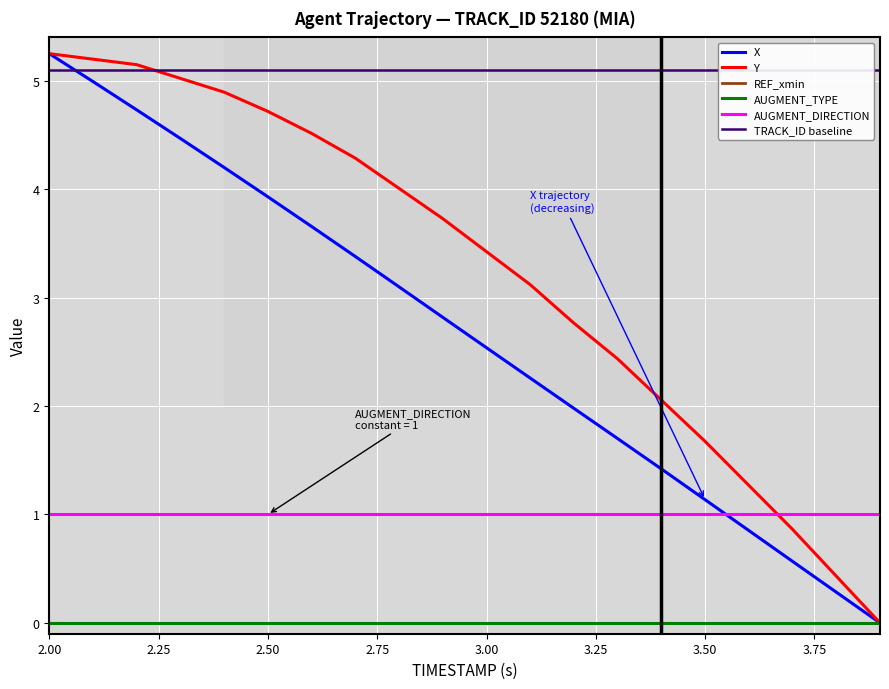

Reading left to right, what are all the values shown in this chart?

X: 5.2	5.0	4.7	4.5	4.2	3.9	3.7	3.4	3.1	2.8	2.5	2.3	2.0	1.7	1.4	1.1	0.9	0.6	0.3	0.0
Y: 5.2	5.2	5.1	5.0	4.9	4.7	4.5	4.3	4.0	3.7	3.4	3.1	2.8	2.4	2.1	1.7	1.3	0.9	0.4	0.0
REF_xmin: 0.0	0.0	0.0	0.0	0.0	0.0	0.0	0.0	0.0	0.0	0.0	0.0	0.0	0.0	0.0	0.0	0.0	0.0	0.0	0.0
AUGMENT_TYPE: 0.0	0.0	0.0	0.0	0.0	0.0	0.0	0.0	0.0	0.0	0.0	0.0	0.0	0.0	0.0	0.0	0.0	0.0	0.0	0.0
AUGMENT_DIRECTION: 1.0	1.0	1.0	1.0	1.0	1.0	1.0	1.0	1.0	1.0	1.0	1.0	1.0	1.0	1.0	1.0	1.0	1.0	1.0	1.0
TRACK_ID baseline: 5.1	5.1	5.1	5.1	5.1	5.1	5.1	5.1	5.1	5.1	5.1	5.1	5.1	5.1	5.1	5.1	5.1	5.1	5.1	5.1